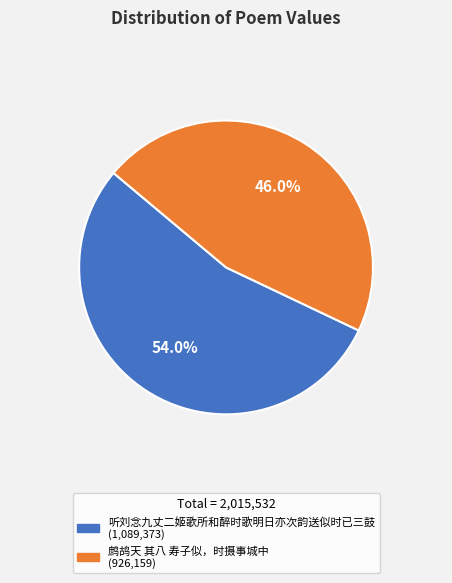

Between 听刘念九丈二姬歌所和醉时歌明日亦次韵送似时已三鼓 and 鹧鸪天 其八 寿子似，时摄事城中, which is larger?

听刘念九丈二姬歌所和醉时歌明日亦次韵送似时已三鼓